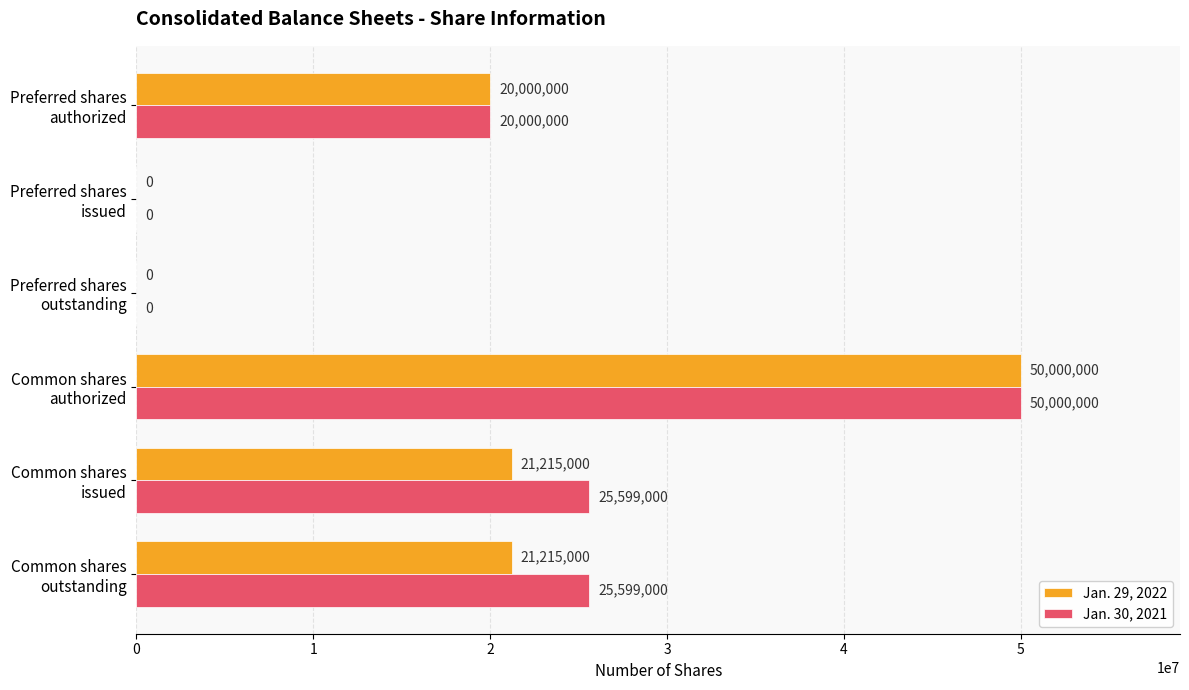

What is the greatest value displayed?

50000000